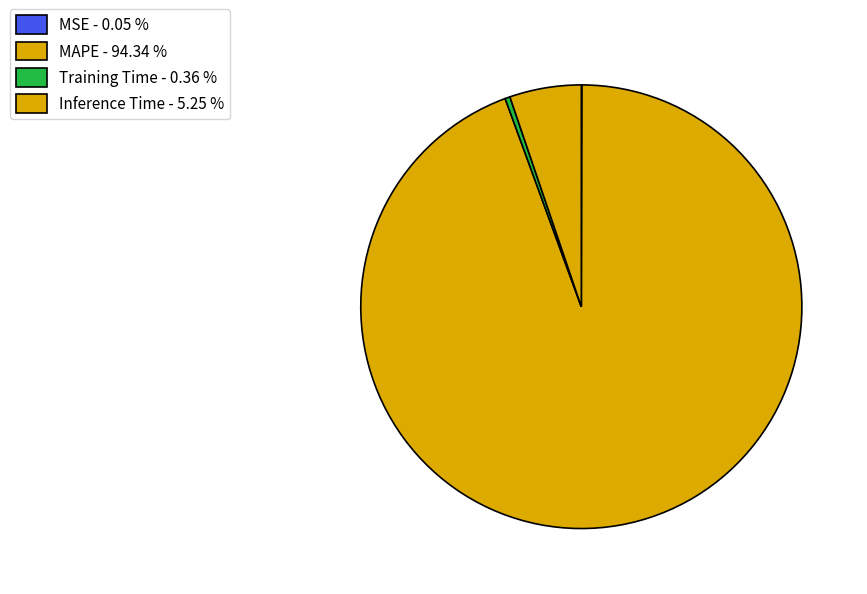

The MAPE slice represents 94% of the pie. True or false?

True